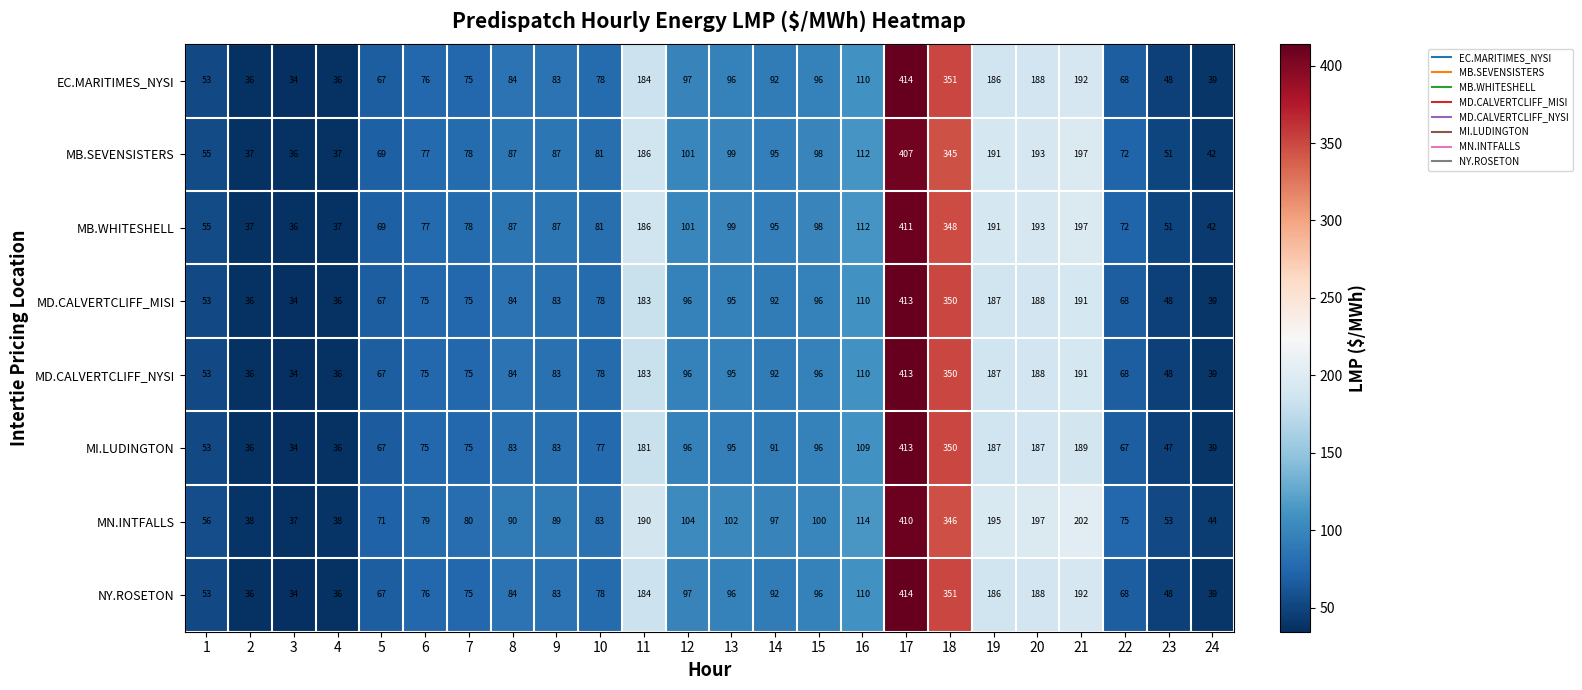

What is the maximum value shown in the chart?

414